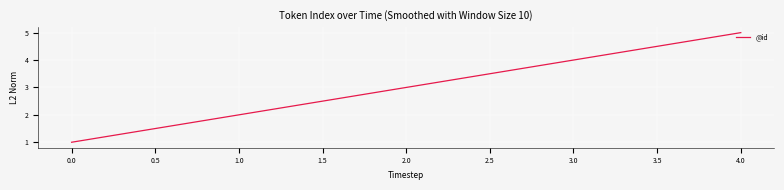

What is the change in value from 2.0 to 3.0?

+1